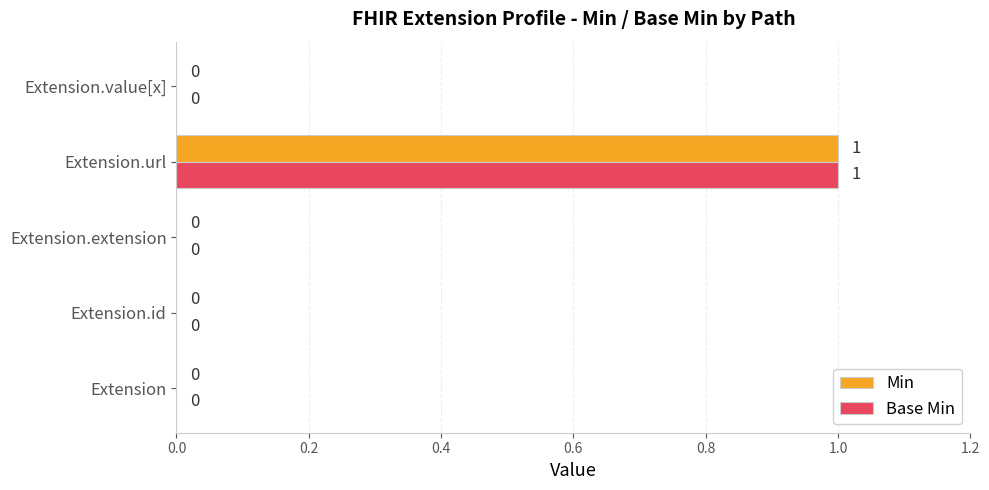

Which category has the highest value across all series?

Extension.url